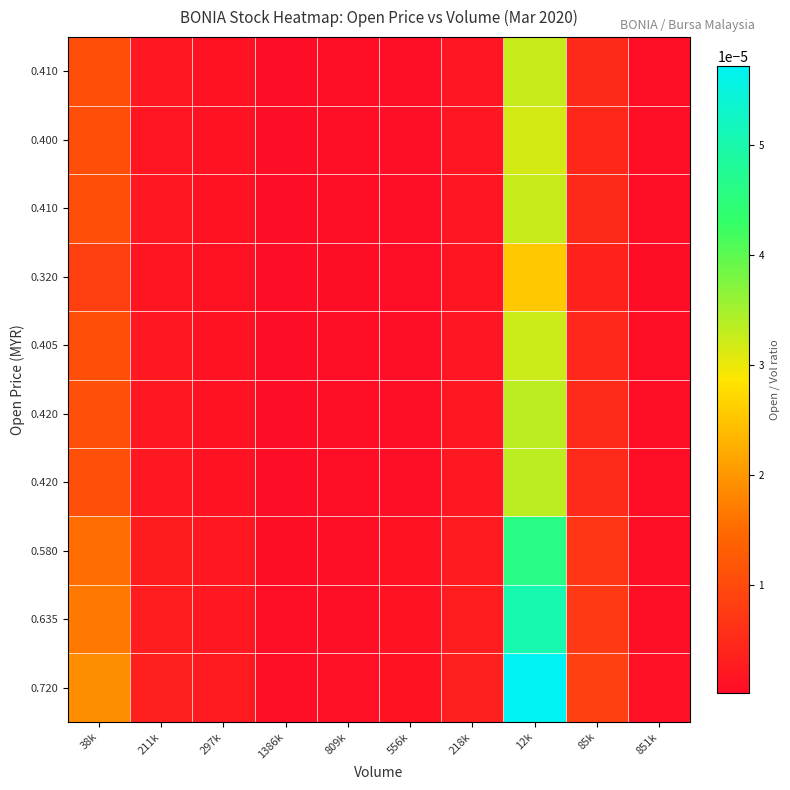

At which category does the chart reach its peak across all series?

12k